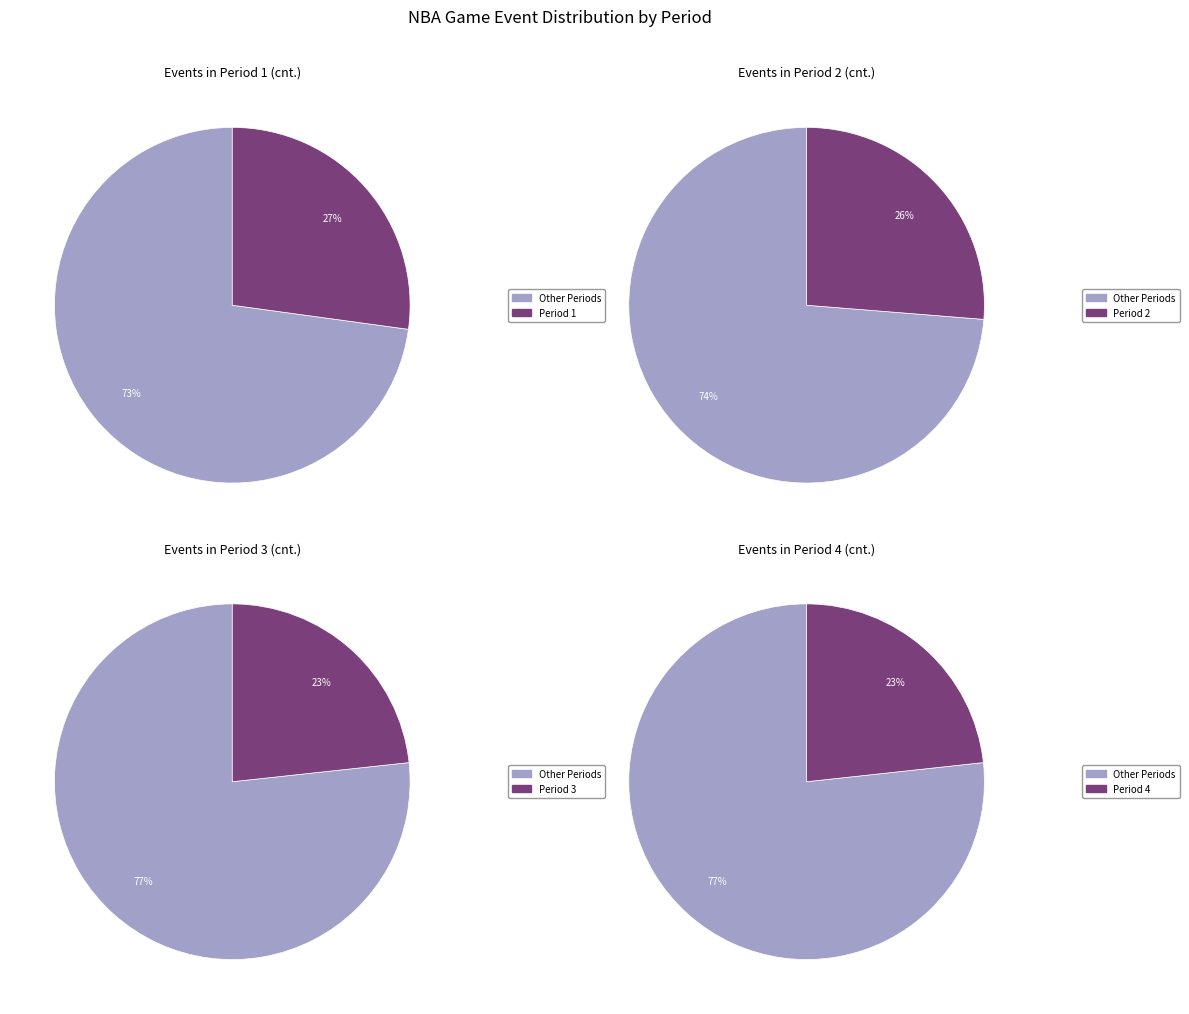

Rank the categories by value from highest to lowest.

Period 1, Period 2, Period 3, Period 4